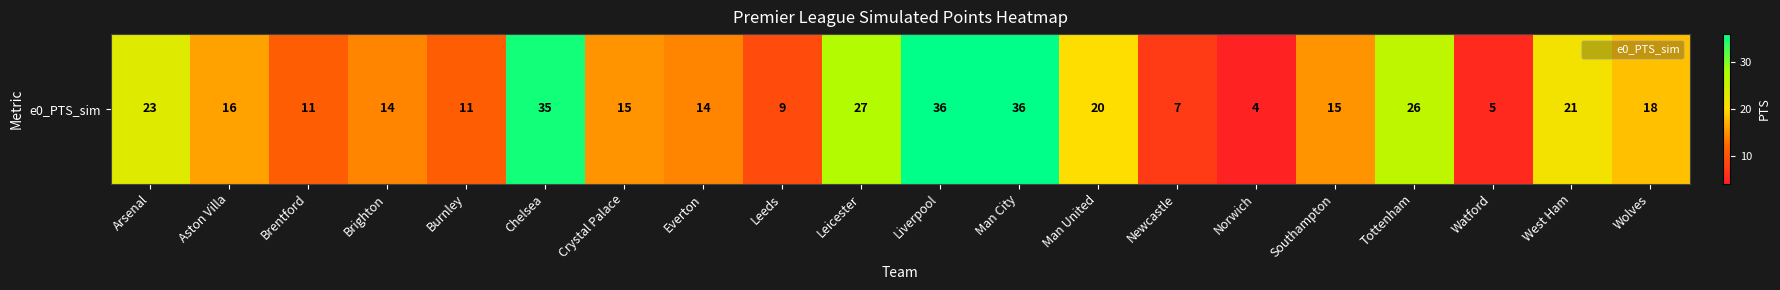

True or false: the data shows 14 at Brighton.

True